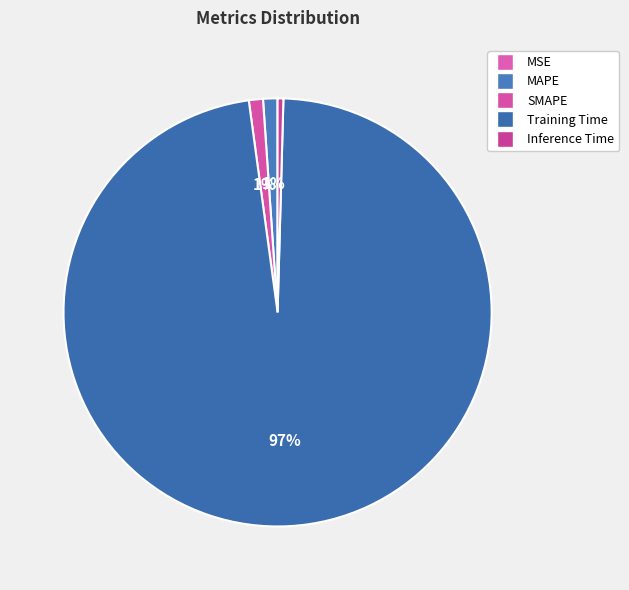

Is there a majority slice in this chart?

Yes